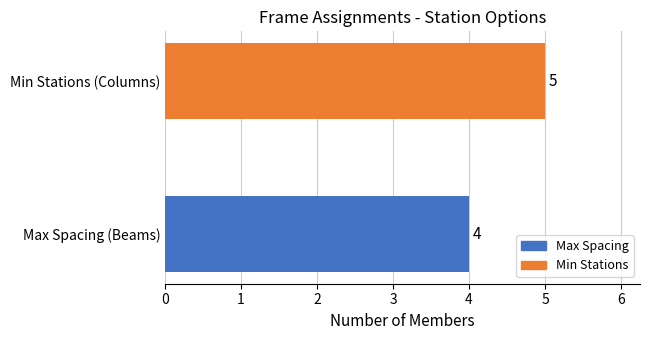

What is the change in value from Max Spacing (Beams) to Min Stations (Columns)?

+1